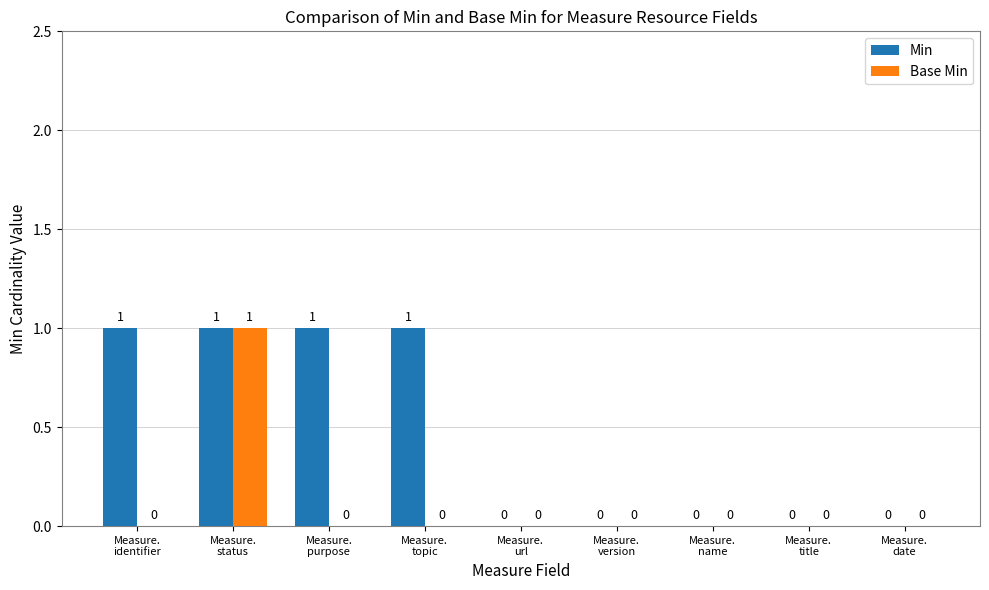

Which series changed the most between Measure.
purpose and Measure.
title?

Min